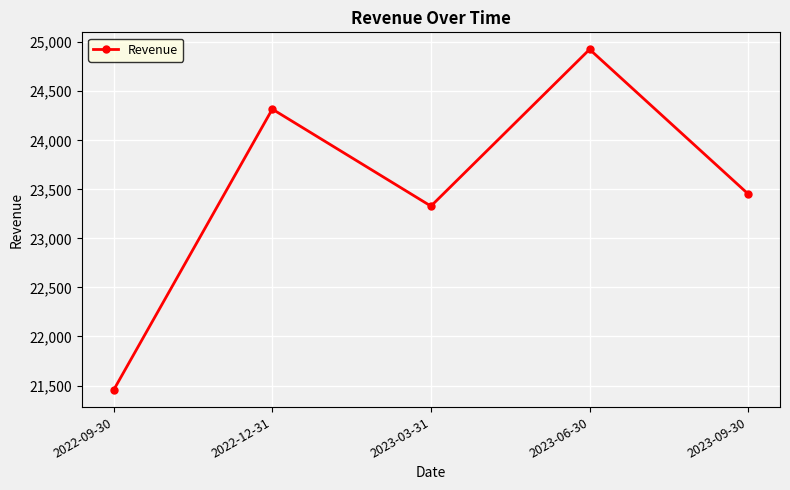

How many data points are less than 23452?

2